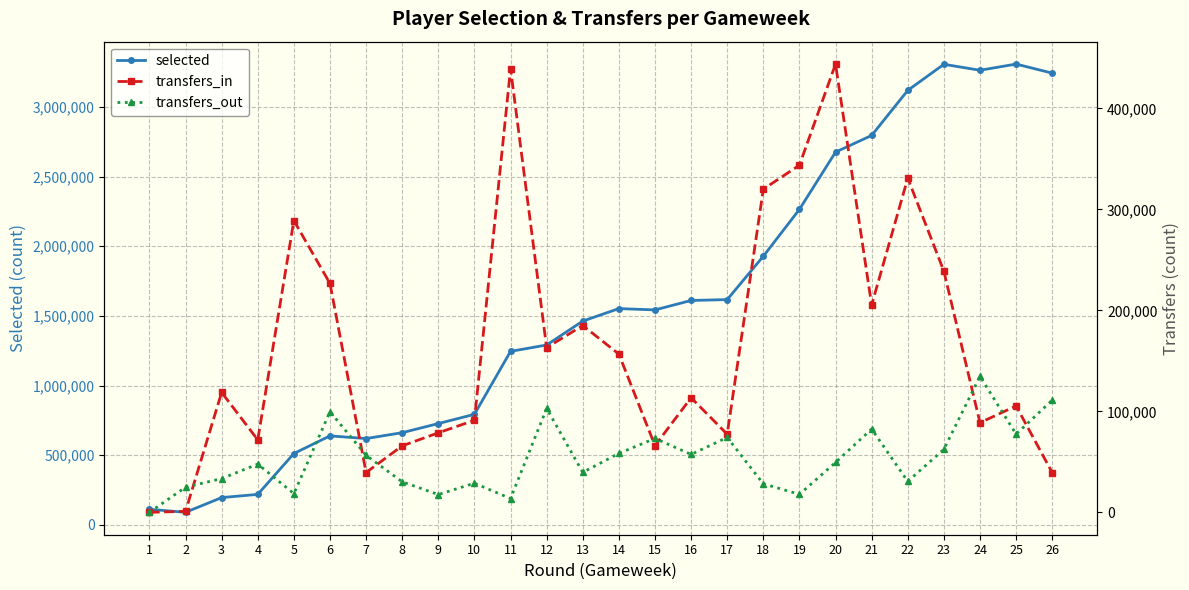

What is the difference between the transfers_out values at 6 and 9?

82018